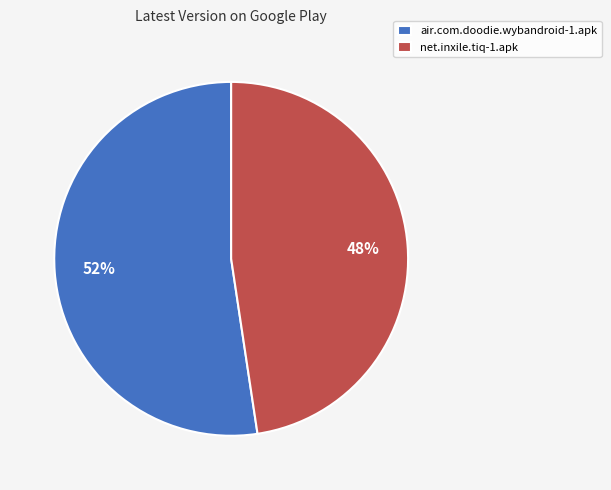

Which slice is the smallest?

net.inxile.tiq-1.apk